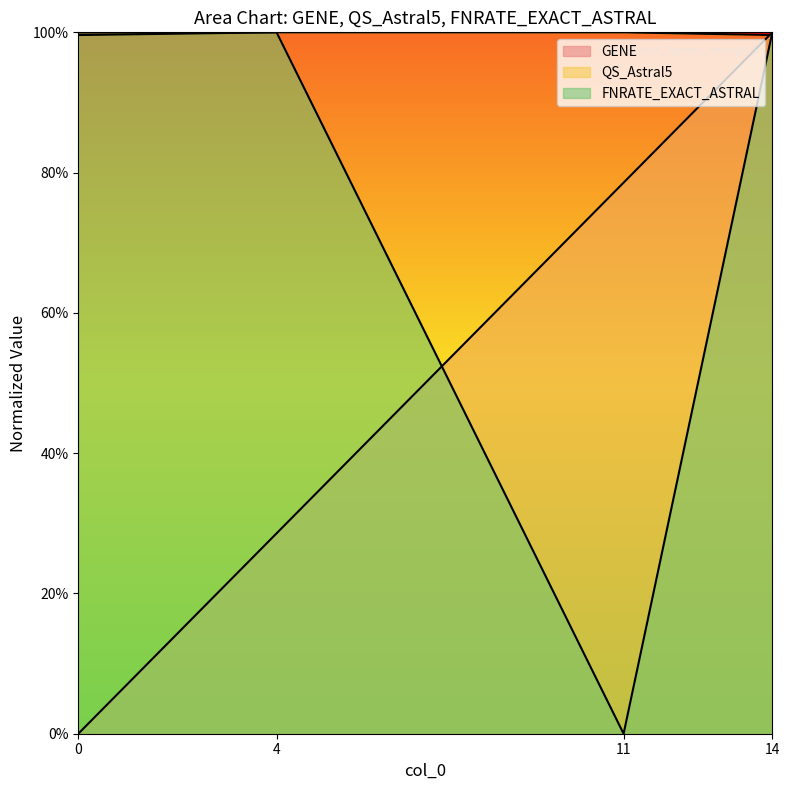

What is the total value across all series at 11?

1.8